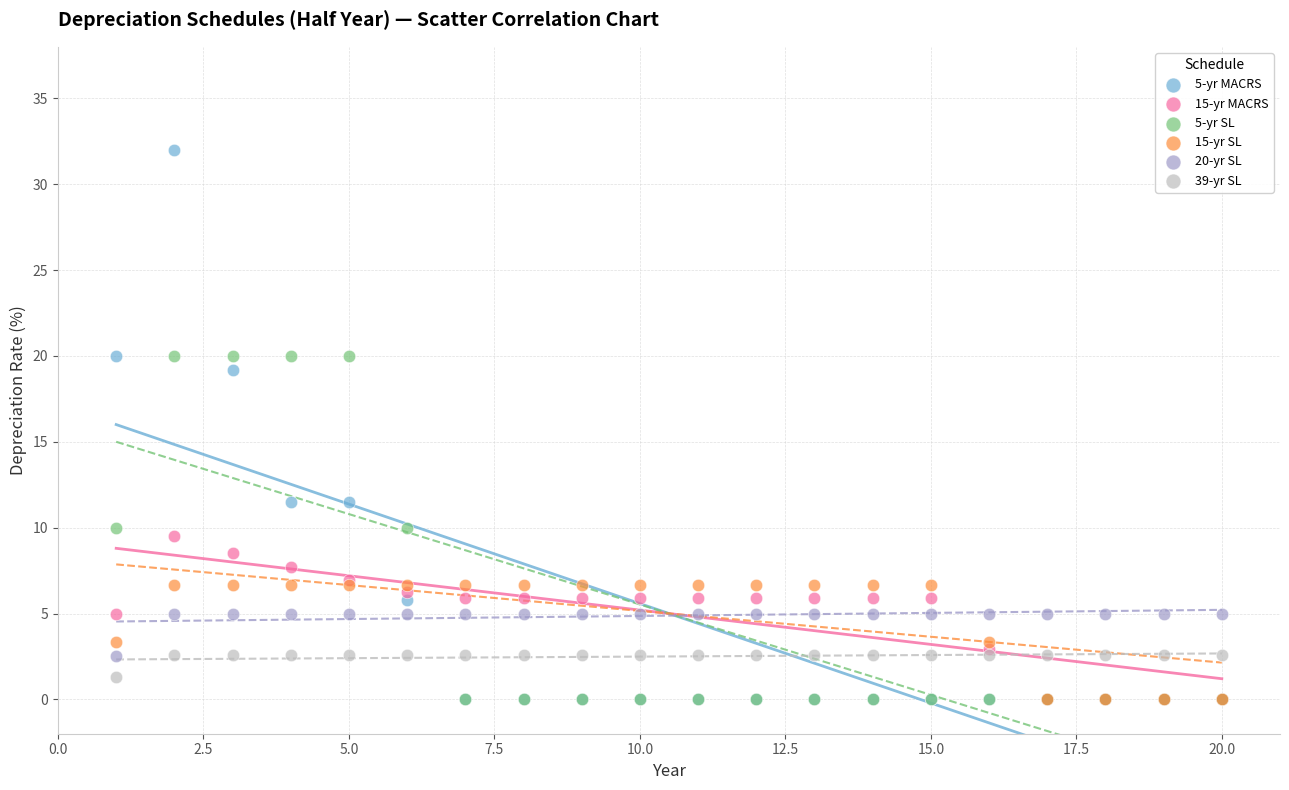

Across all series, what Y value is closest to 16?

19.2